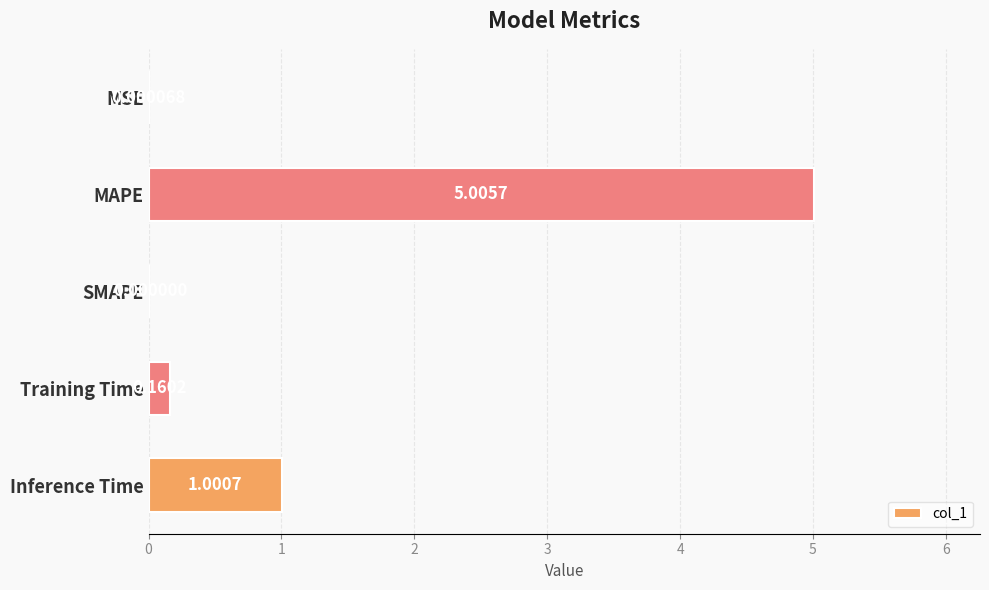

What is the sum of all values?

6.2